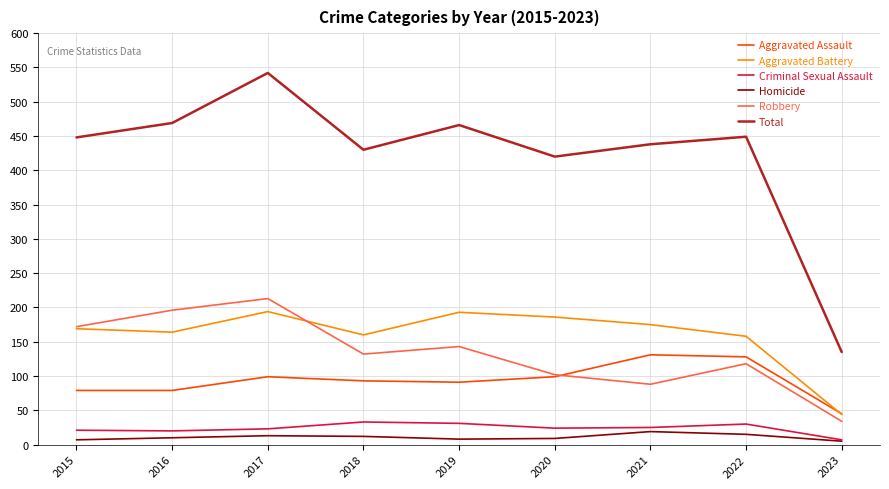

What is the approximate value of Total at 2022?

449